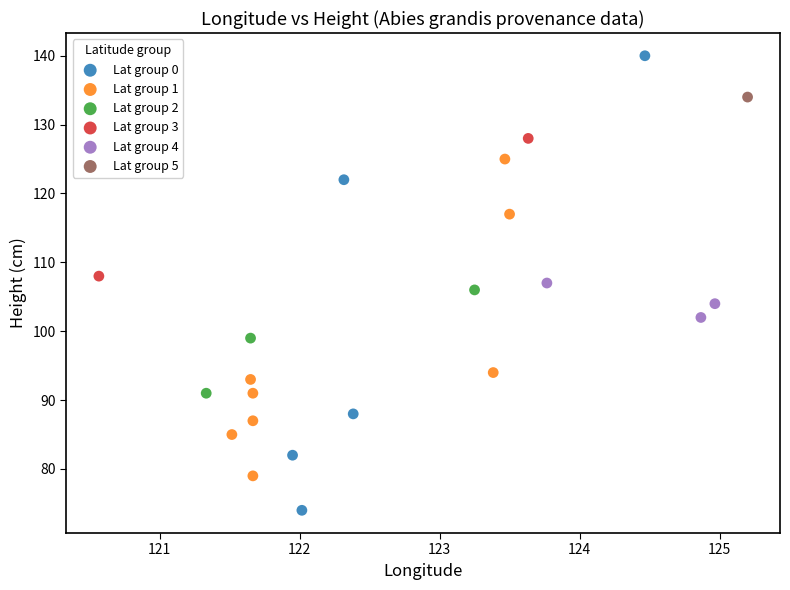

Which series contains the highest Y value?

Lat group 0